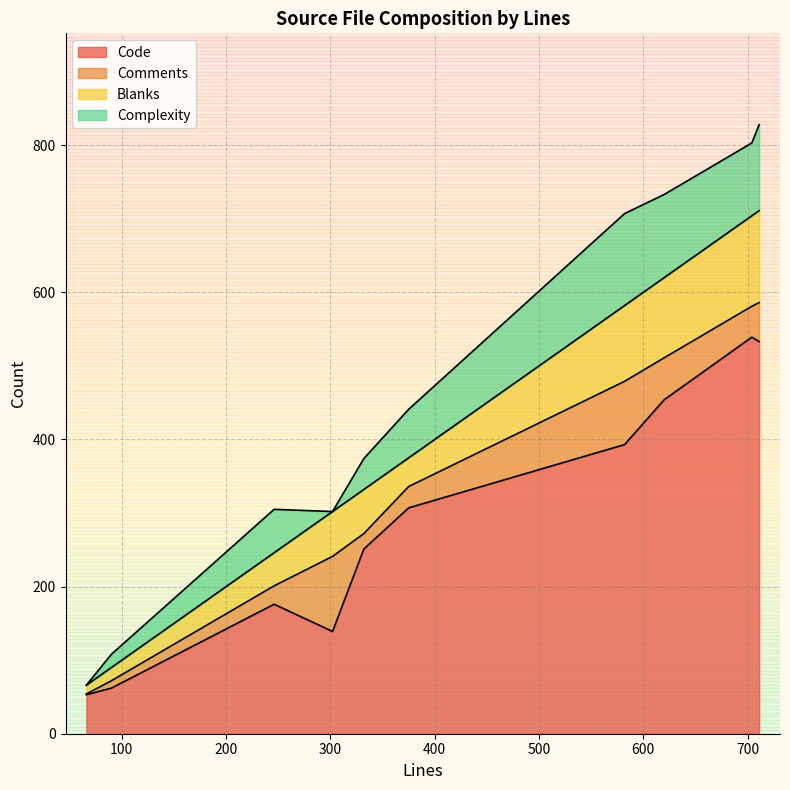

What is the approximate value of Complexity at 375?

66